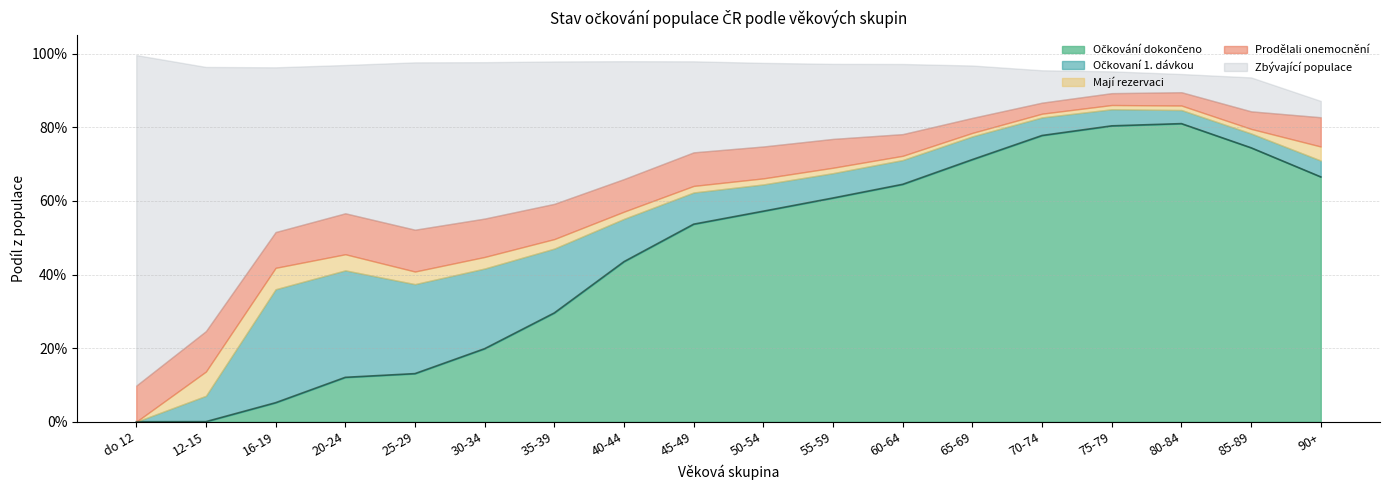

Does the chart have visible grid lines?

Yes